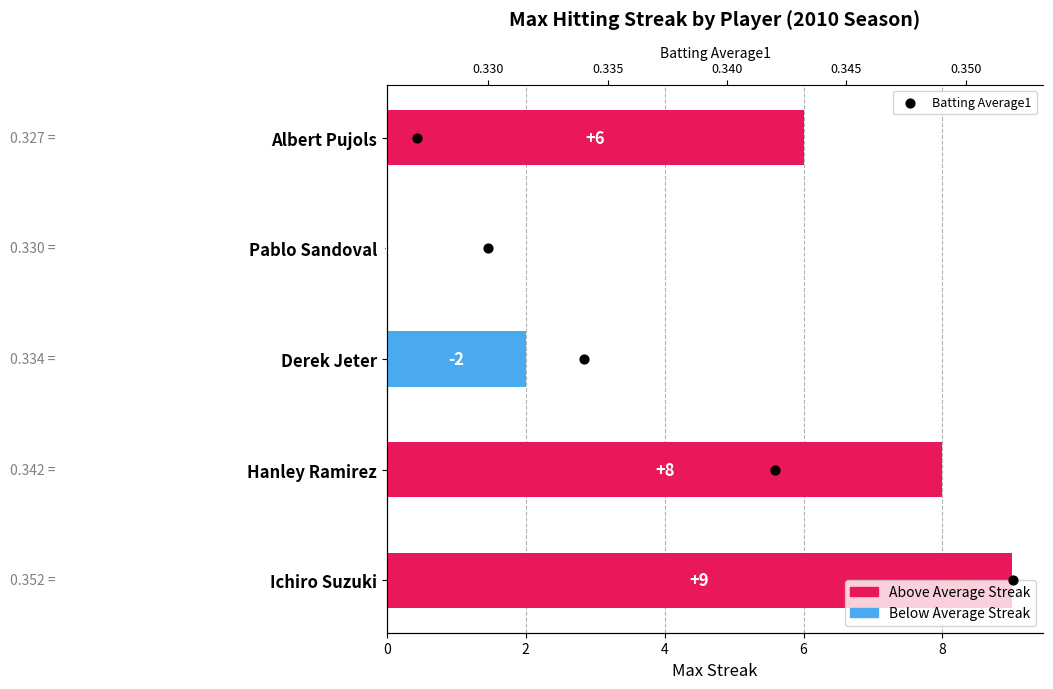

Between 4 and 8, which is larger?

8